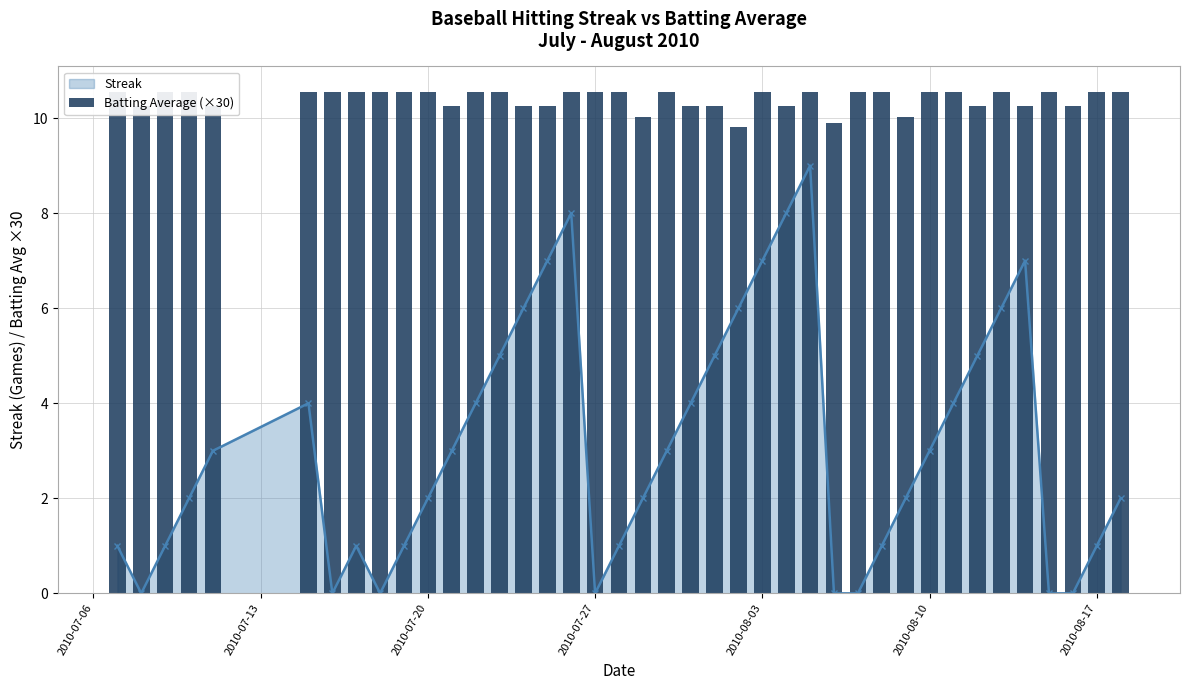

In Streak, how many points are higher than both neighbors (excluding endpoints)?

5